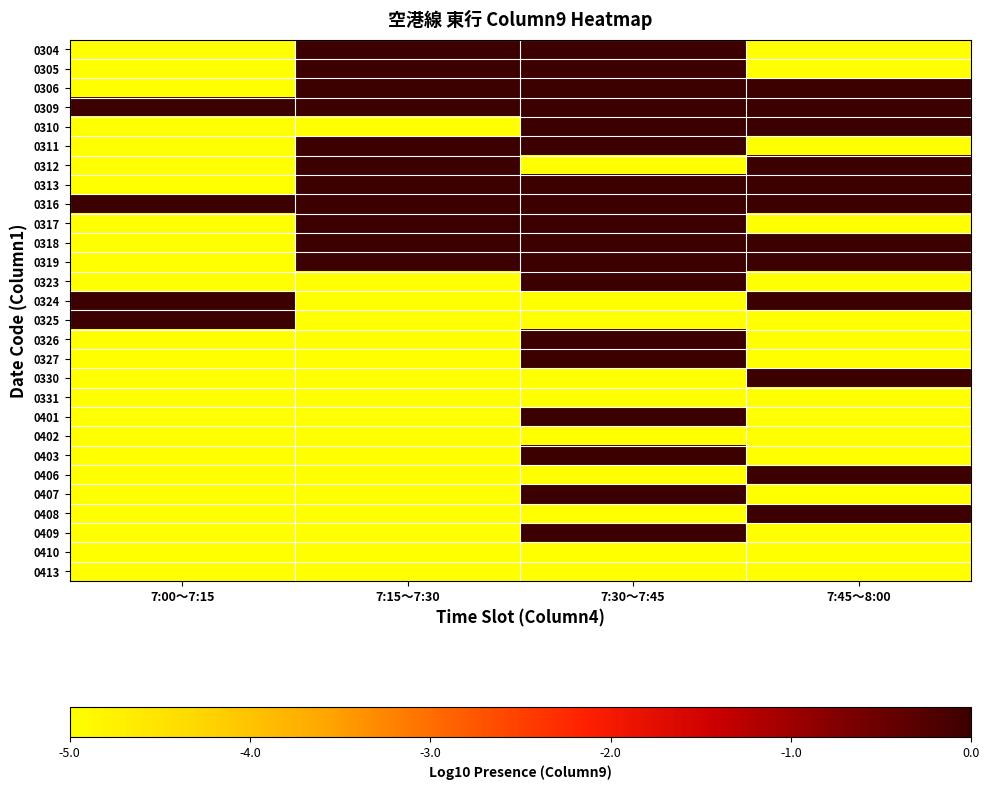

Count the number of data series in this chart.

28